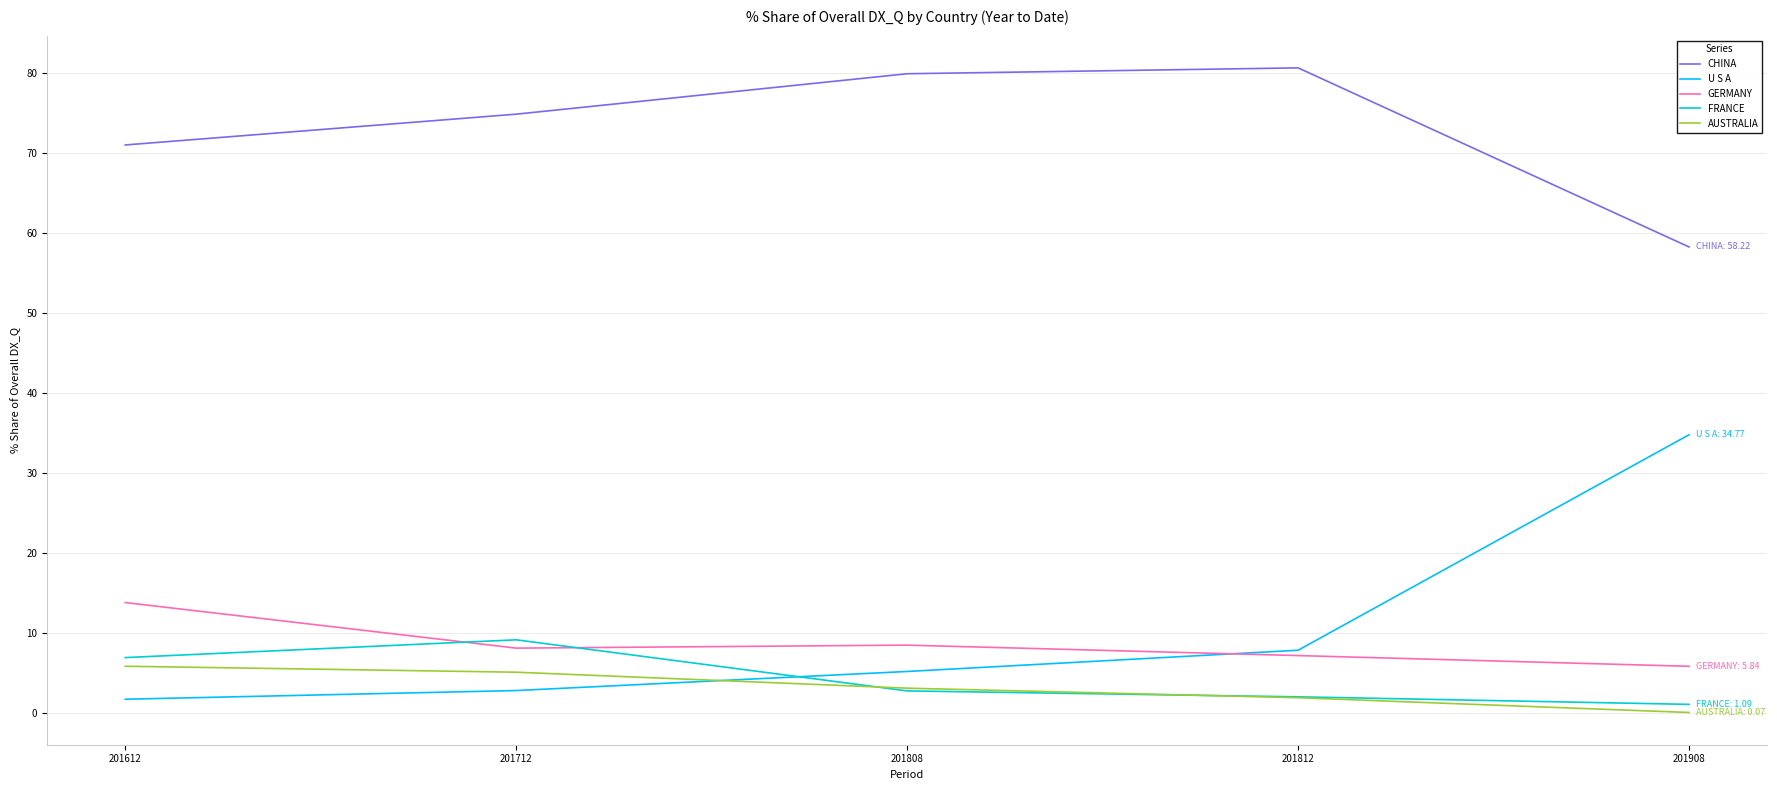

What is the difference between the highest and lowest values at 201812?

78.7